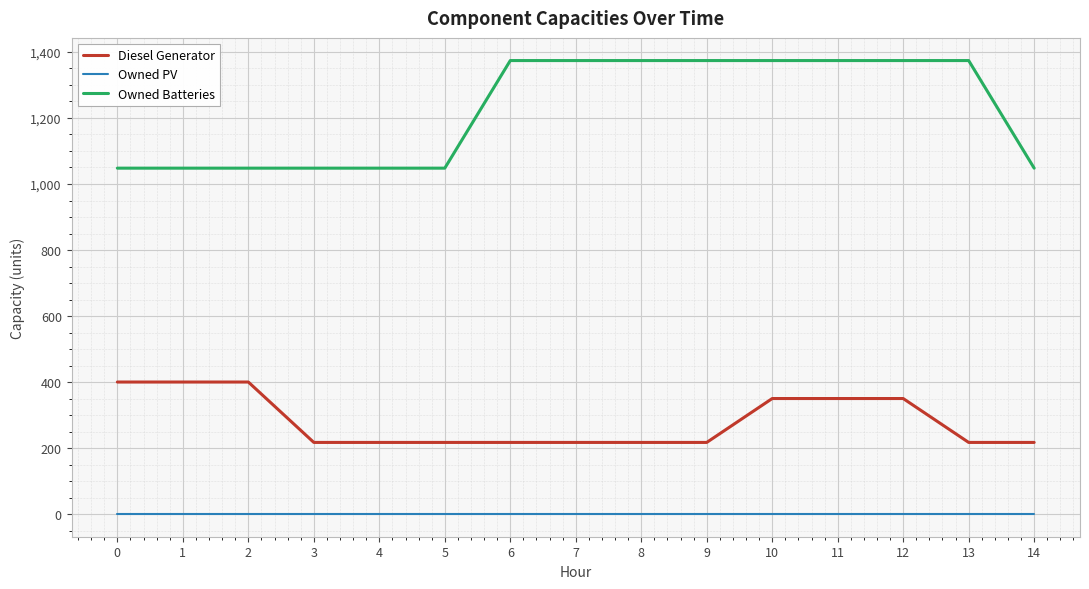

How many Owned Batteries values are between 1048 and 1374?

15